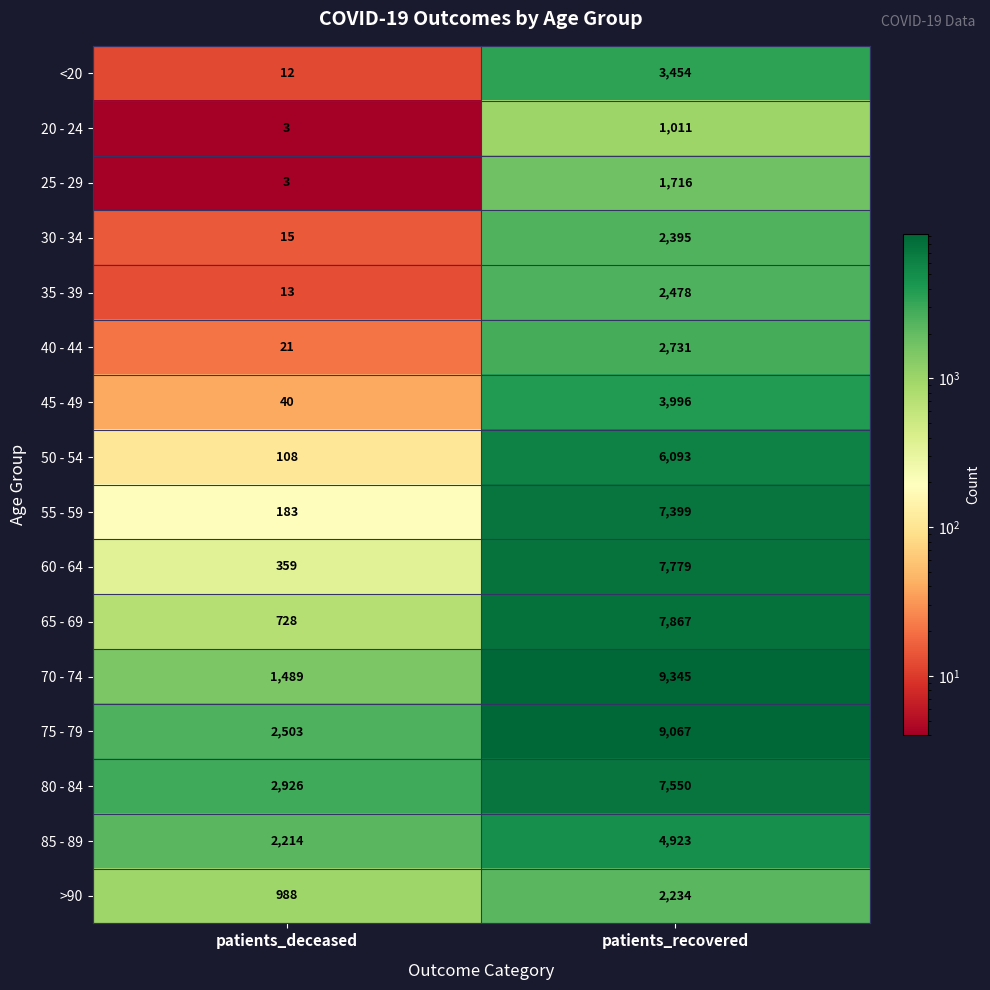

True or false: 60 - 64 has a value of 7779 at patients_recovered.

True